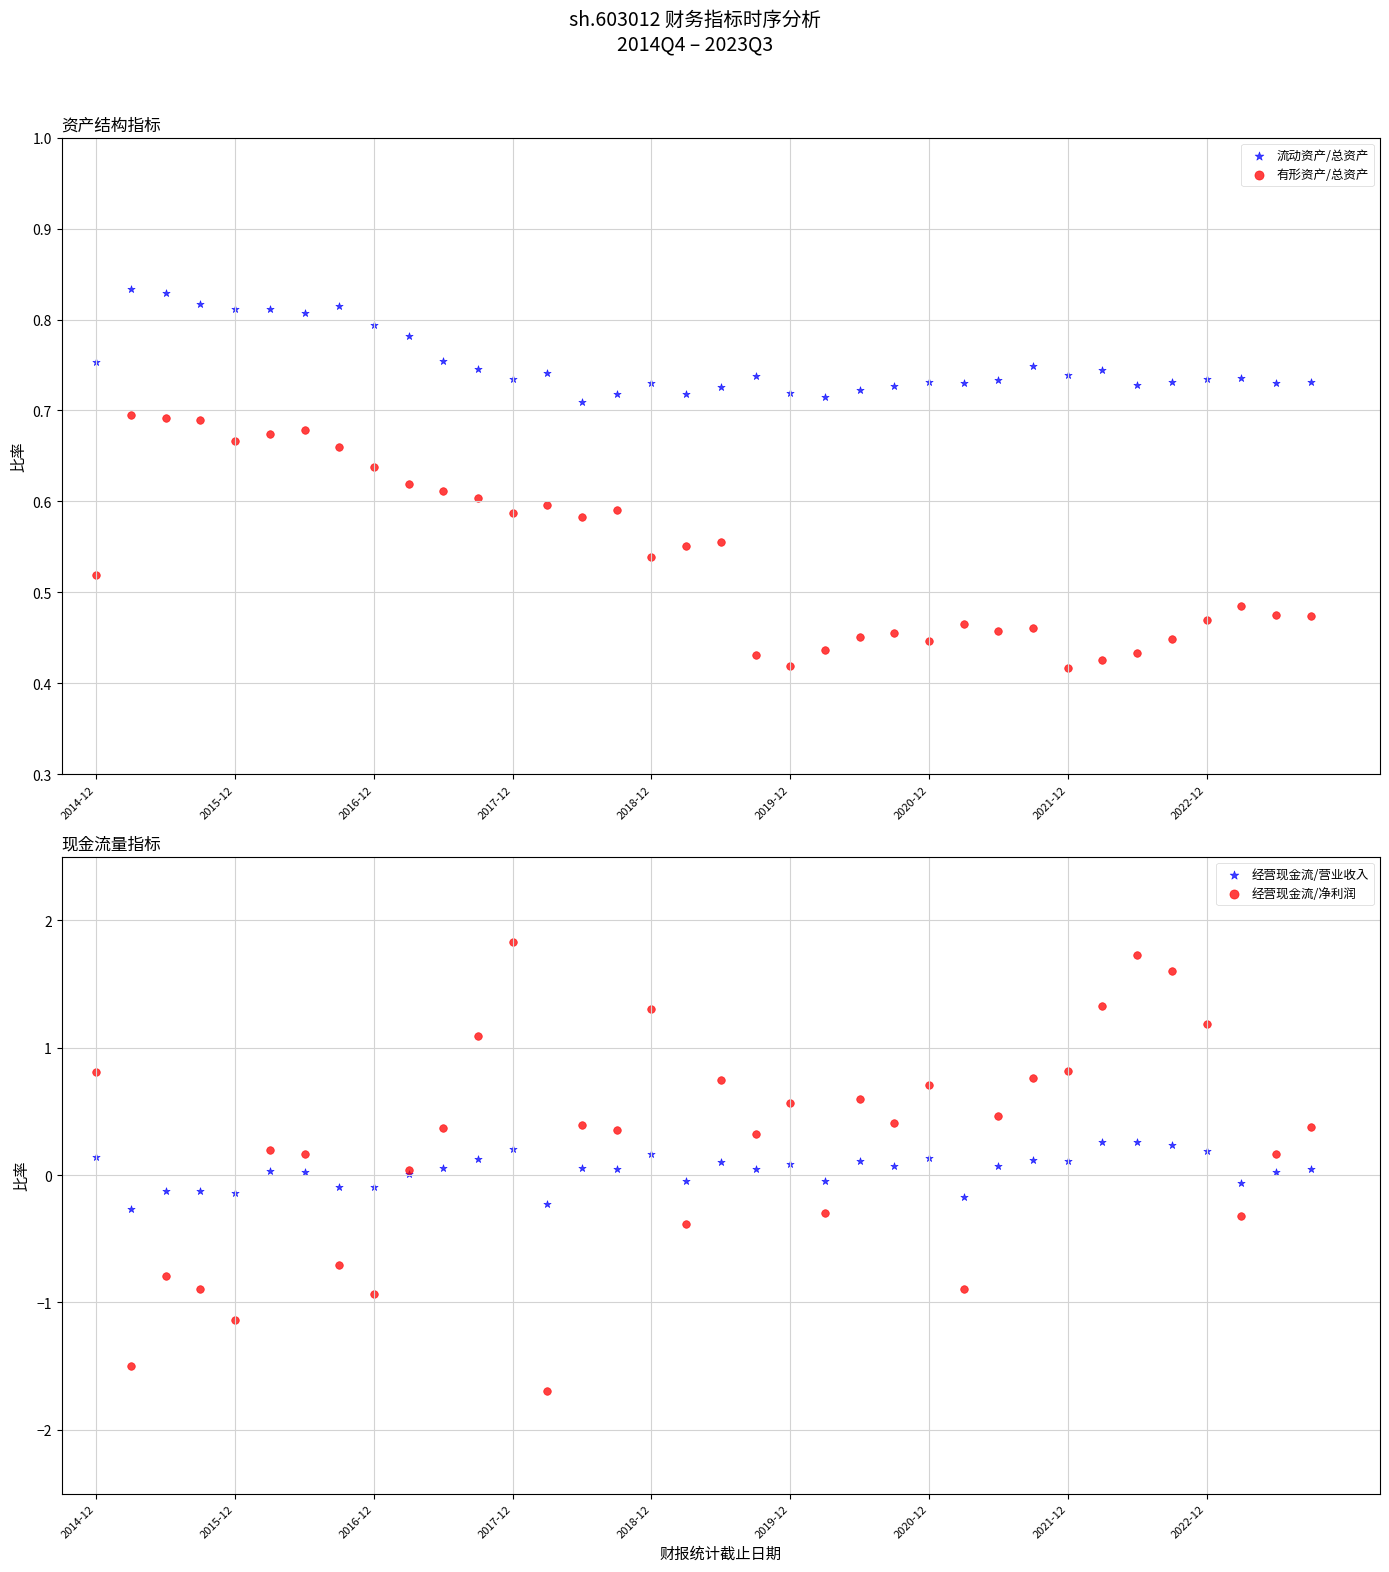

Which series reaches the minimum Y coordinate?

经营现金流/净利润